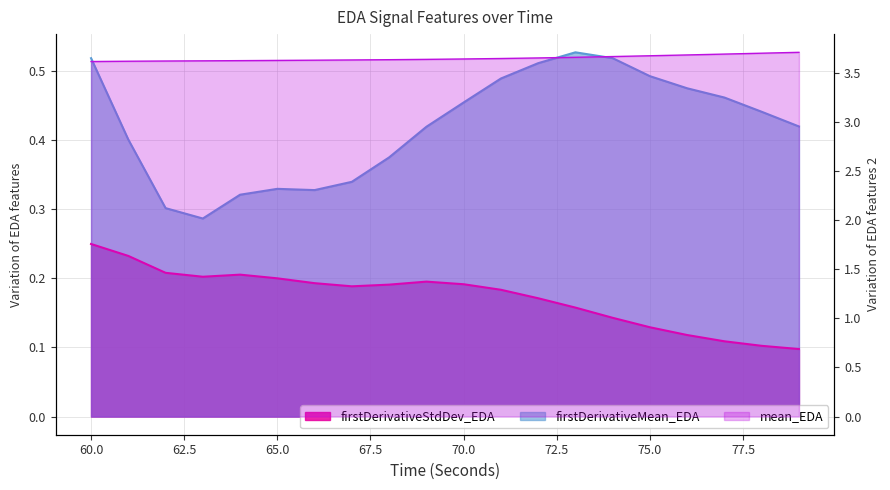

Which series has the largest total across all categories?

mean_EDA